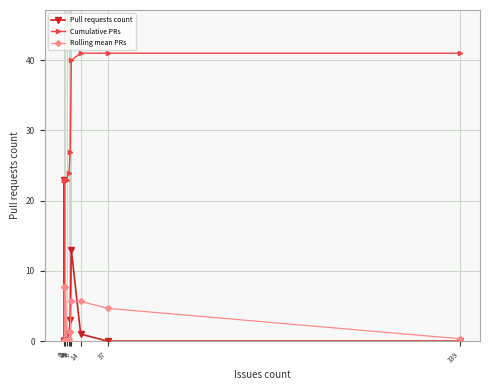

Where does the Rolling mean PRs series first go above 1?

5